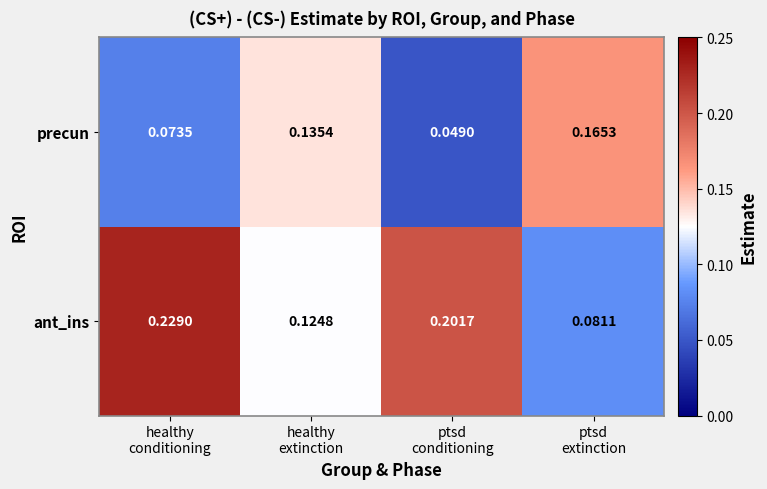

Which series has the largest total across all categories?

ant_ins